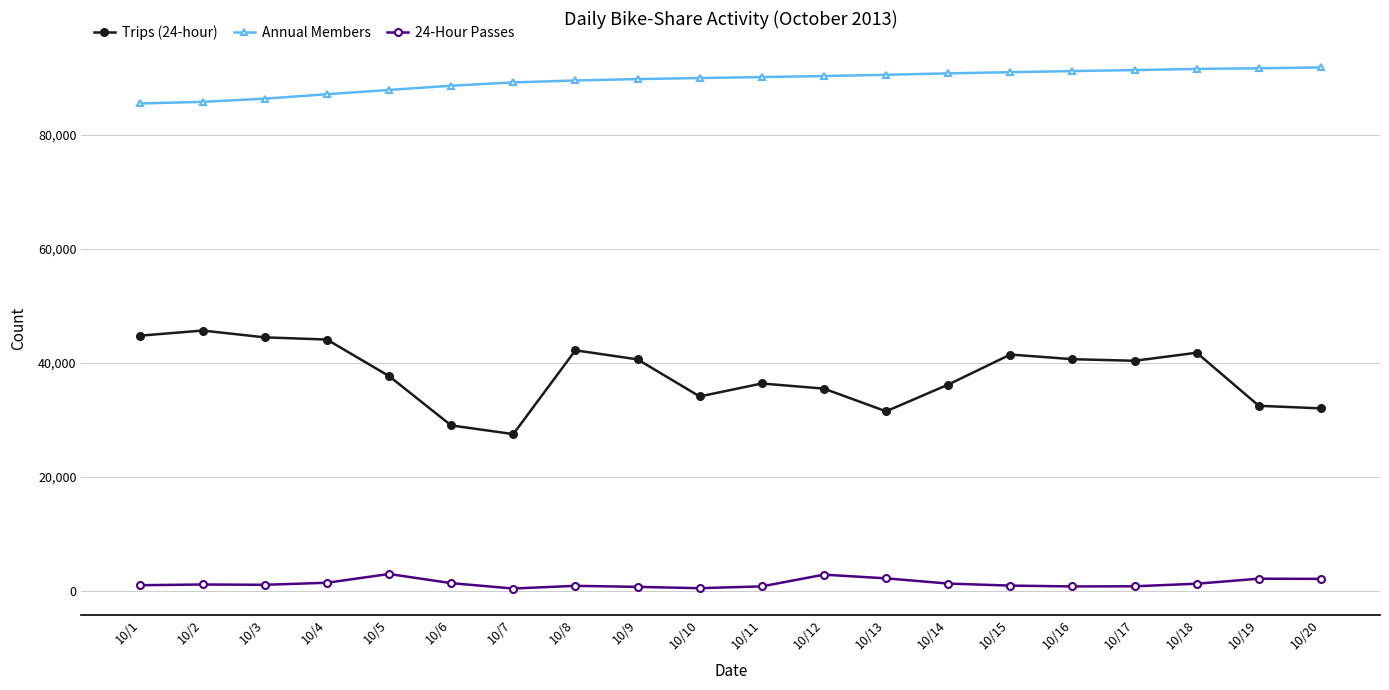

What is the maximum value shown in the chart?

91815